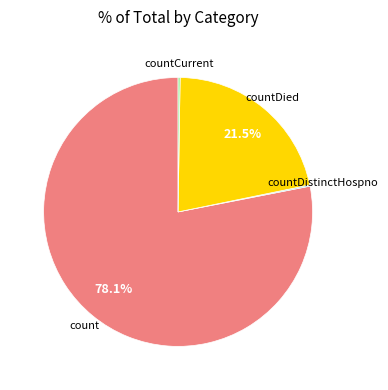

Is there any slice that represents more than half of the pie?

Yes